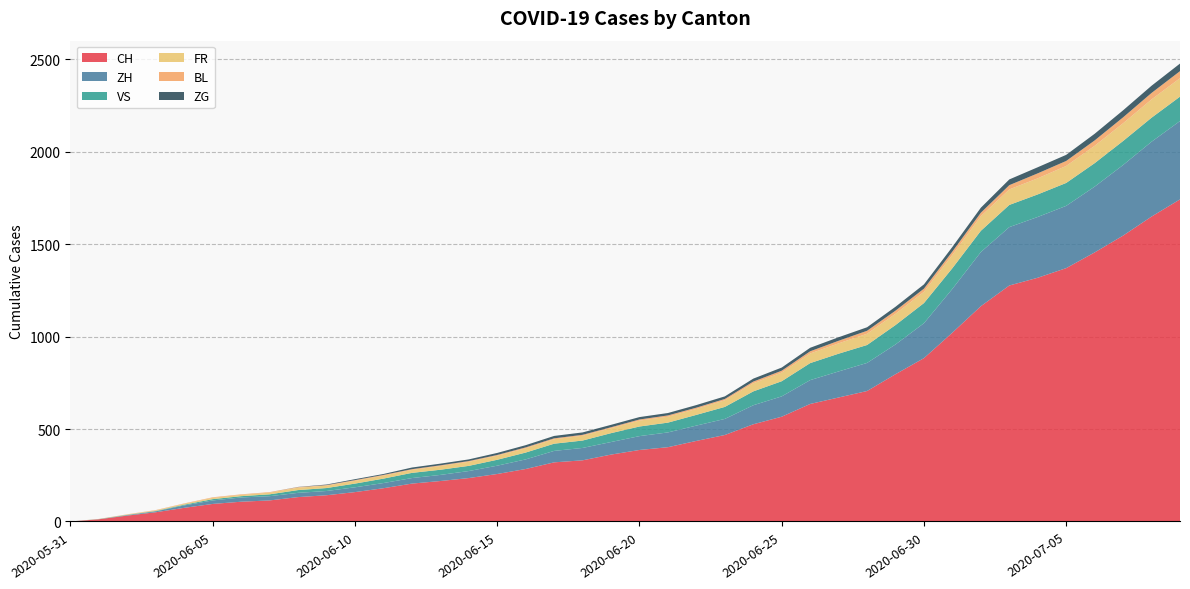

Reading right to left, transcribe all the data shown in this chart.

CH: 2020-07-09=1743	2020-07-08=1650	2020-07-07=1547	2020-07-06=1456	2020-07-05=1371	2020-07-04=1319	2020-07-03=1277	2020-07-02=1165	2020-07-01=1022	2020-06-30=884	2020-06-29=797	2020-06-28=706	2020-06-27=671	2020-06-26=636	2020-06-25=567	2020-06-24=526	2020-06-23=468	2020-06-22=436	2020-06-21=402	2020-06-20=387	2020-06-19=362	2020-06-18=331	2020-06-17=320	2020-06-16=284	2020-06-15=257	2020-06-14=235	2020-06-13=219	2020-06-12=205	2020-06-11=180	2020-06-10=159	2020-06-09=142	2020-06-08=132	2020-06-07=114	2020-06-06=107	2020-06-05=95	2020-06-04=74	2020-06-03=50	2020-06-02=32	2020-06-01=12	2020-05-31=0
ZH: 2020-07-09=424	2020-07-08=405	2020-07-07=382	2020-07-06=356	2020-07-05=337	2020-07-04=329	2020-07-03=316	2020-07-02=293	2020-07-01=237	2020-06-30=189	2020-06-29=161	2020-06-28=152	2020-06-27=141	2020-06-26=129	2020-06-25=110	2020-06-24=103	2020-06-23=87	2020-06-22=83	2020-06-21=80	2020-06-20=75	2020-06-19=68	2020-06-18=67	2020-06-17=62	2020-06-16=52	2020-06-15=45	2020-06-14=38	2020-06-13=33	2020-06-12=30	2020-06-11=28	2020-06-10=26	2020-06-09=23	2020-06-08=23	2020-06-07=23	2020-06-06=23	2020-06-05=19	2020-06-04=13	2020-06-03=5	2020-06-02=2	2020-06-01=0	2020-05-31=0
VS: 2020-07-09=132	2020-07-08=130	2020-07-07=130	2020-07-06=127	2020-07-05=124	2020-07-04=122	2020-07-03=120	2020-07-02=115	2020-07-01=112	2020-06-30=109	2020-06-29=105	2020-06-28=97	2020-06-27=96	2020-06-26=92	2020-06-25=82	2020-06-24=75	2020-06-23=65	2020-06-22=58	2020-06-21=53	2020-06-20=52	2020-06-19=48	2020-06-18=40	2020-06-17=39	2020-06-16=37	2020-06-15=32	2020-06-14=28	2020-06-13=28	2020-06-12=28	2020-06-11=24	2020-06-10=20	2020-06-09=16	2020-06-08=15	2020-06-07=10	2020-06-06=7	2020-06-05=7	2020-06-04=4	2020-06-03=2	2020-06-02=2	2020-06-01=1	2020-05-31=0
FR: 2020-07-09=100	2020-07-08=99	2020-07-07=96	2020-07-06=94	2020-07-05=92	2020-07-04=87	2020-07-03=84	2020-07-02=79	2020-07-01=72	2020-06-30=61	2020-06-29=61	2020-06-28=61	2020-06-27=56	2020-06-26=52	2020-06-25=47	2020-06-24=44	2020-06-23=36	2020-06-22=32	2020-06-21=32	2020-06-20=32	2020-06-19=27	2020-06-18=26	2020-06-17=24	2020-06-16=23	2020-06-15=22	2020-06-14=22	2020-06-13=20	2020-06-12=16	2020-06-11=16	2020-06-10=15	2020-06-09=13	2020-06-08=13	2020-06-07=9	2020-06-06=7	2020-06-05=7	2020-06-04=5	2020-06-03=3	2020-06-02=2	2020-06-01=0	2020-05-31=0
BL: 2020-07-09=38	2020-07-08=35	2020-07-07=32	2020-07-06=29	2020-07-05=27	2020-07-04=27	2020-07-03=23	2020-07-02=19	2020-07-01=18	2020-06-30=17	2020-06-29=17	2020-06-28=16	2020-06-27=14	2020-06-26=12	2020-06-25=10	2020-06-24=9	2020-06-23=7	2020-06-22=7	2020-06-21=7	2020-06-20=6	2020-06-19=5	2020-06-18=5	2020-06-17=5	2020-06-16=5	2020-06-15=4	2020-06-14=4	2020-06-13=4	2020-06-12=4	2020-06-11=4	2020-06-10=4	2020-06-09=3	2020-06-08=3	2020-06-07=3	2020-06-06=3	2020-06-05=3	2020-06-04=2	2020-06-03=2	2020-06-02=1	2020-06-01=1	2020-05-31=0
ZG: 2020-07-09=41	2020-07-08=39	2020-07-07=38	2020-07-06=36	2020-07-05=33	2020-07-04=33	2020-07-03=31	2020-07-02=27	2020-07-01=25	2020-06-30=23	2020-06-29=21	2020-06-28=19	2020-06-27=19	2020-06-26=19	2020-06-25=17	2020-06-24=16	2020-06-23=14	2020-06-22=14	2020-06-21=13	2020-06-20=13	2020-06-19=13	2020-06-18=13	2020-06-17=13	2020-06-16=12	2020-06-15=11	2020-06-14=9	2020-06-13=9	2020-06-12=9	2020-06-11=5	2020-06-10=5	2020-06-09=3	2020-06-08=1	2020-06-07=0	2020-06-06=0	2020-06-05=0	2020-06-04=0	2020-06-03=0	2020-06-02=0	2020-06-01=0	2020-05-31=0